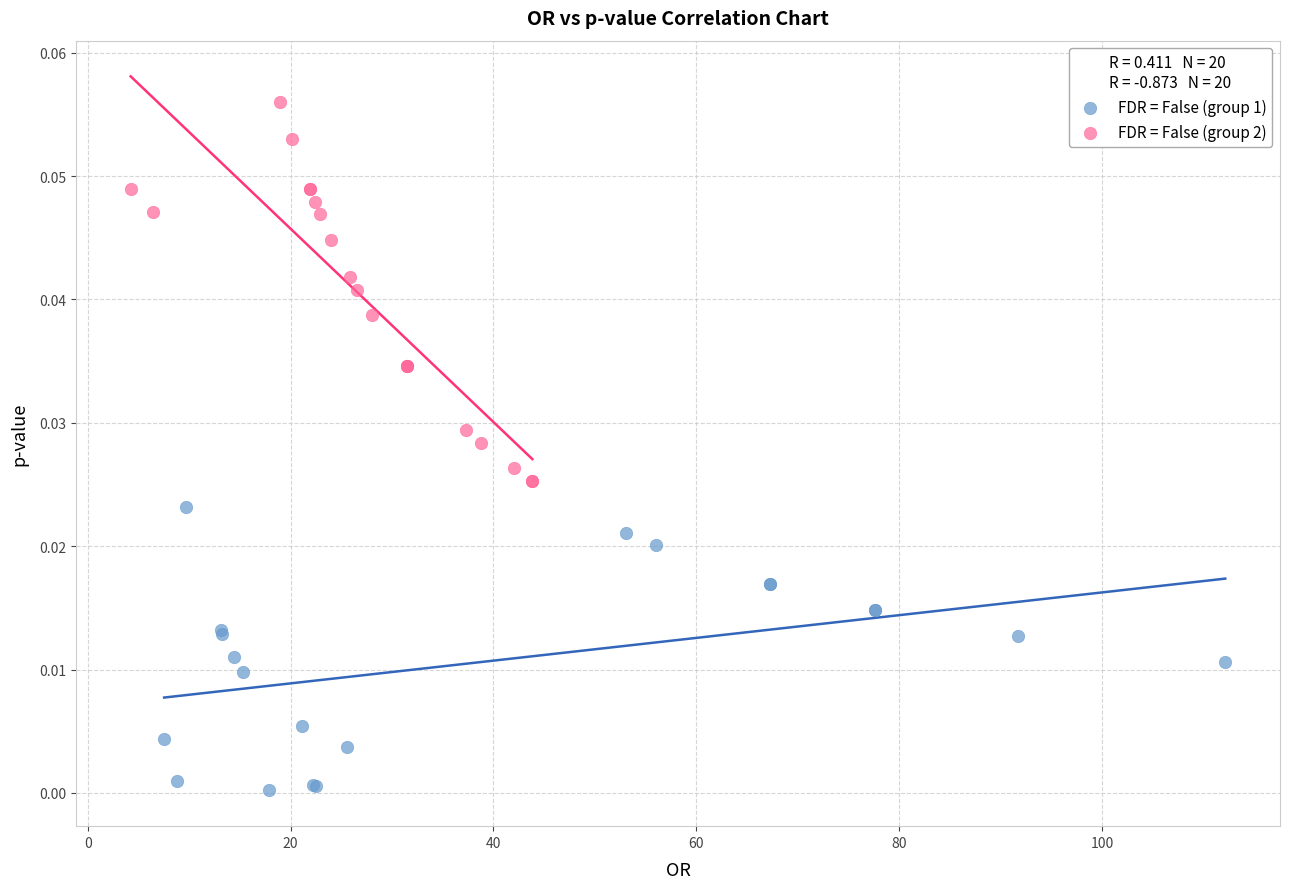

Which series has the largest Y range (max minus min)?

FDR = False (group 2)